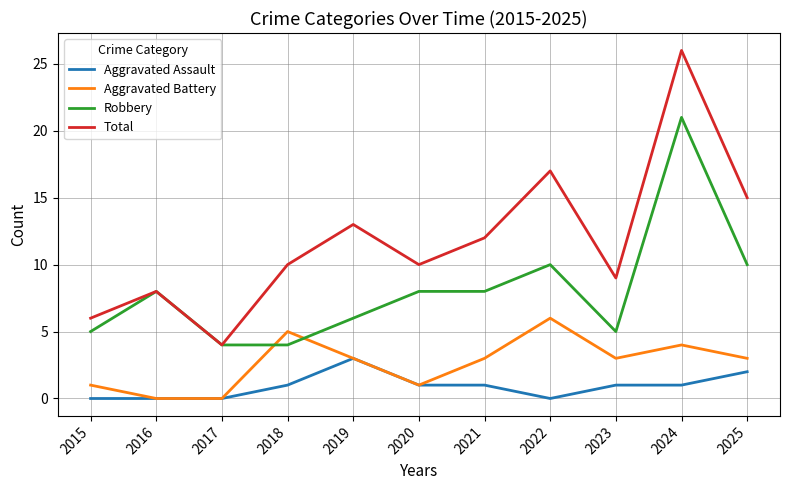

Which category has the highest value in the Aggravated Battery series?

2022